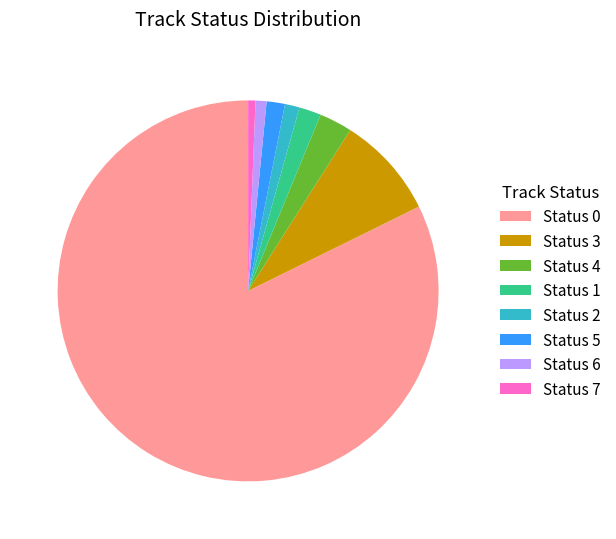

Does any single category account for the majority?

Yes